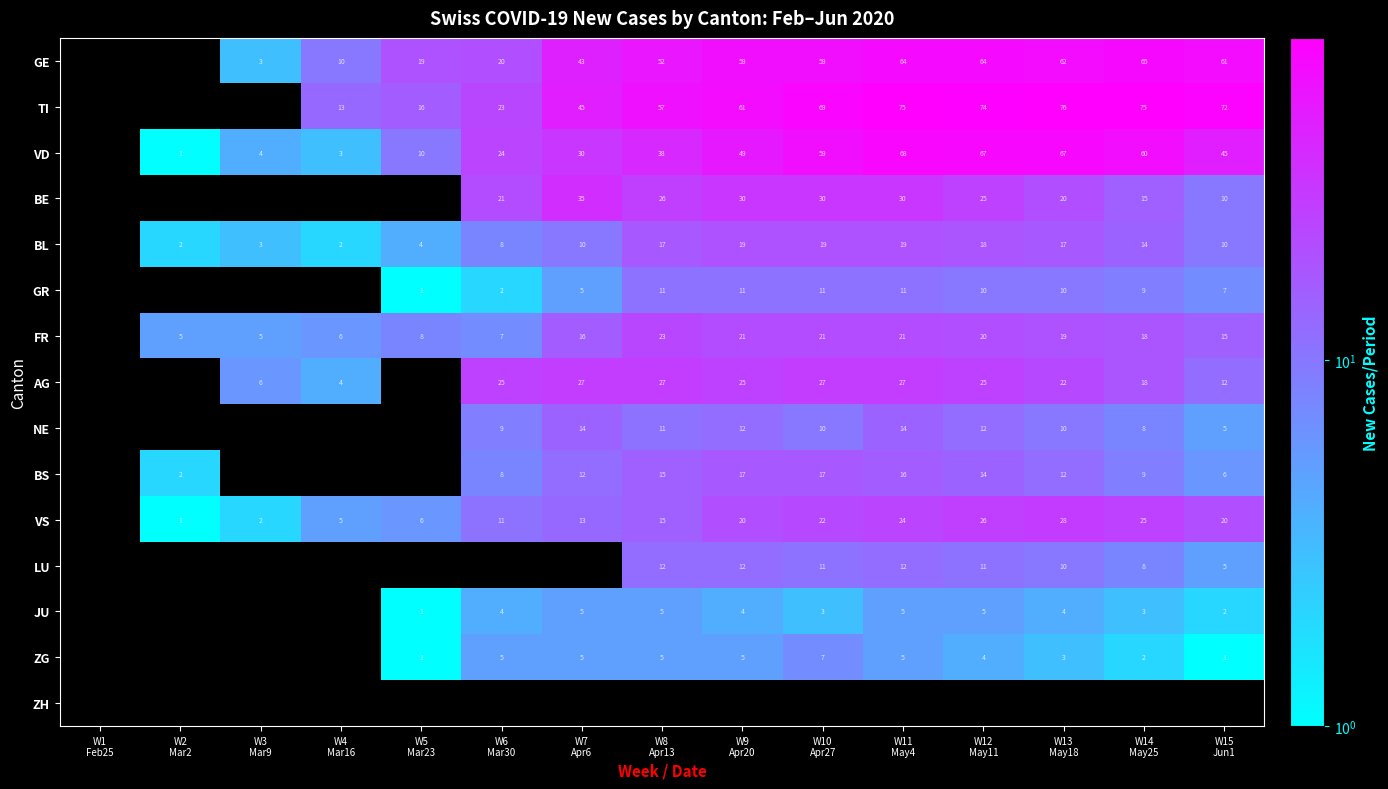

List the labels in order of NE value, smallest first.

W1 Feb25, W2 Mar2, W3 Mar9, W4 Mar16, W5 Mar23, W15 Jun1, W14 May25, W6 Mar30, W10 Apr27, W13 May18, W8 Apr13, W9 Apr20, W12 May11, W7 Apr6, W11 May4